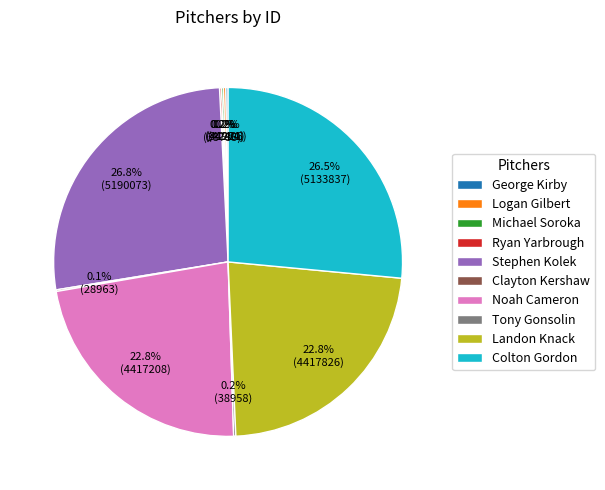

How much of the chart is everything except Stephen Kolek?

73.2%